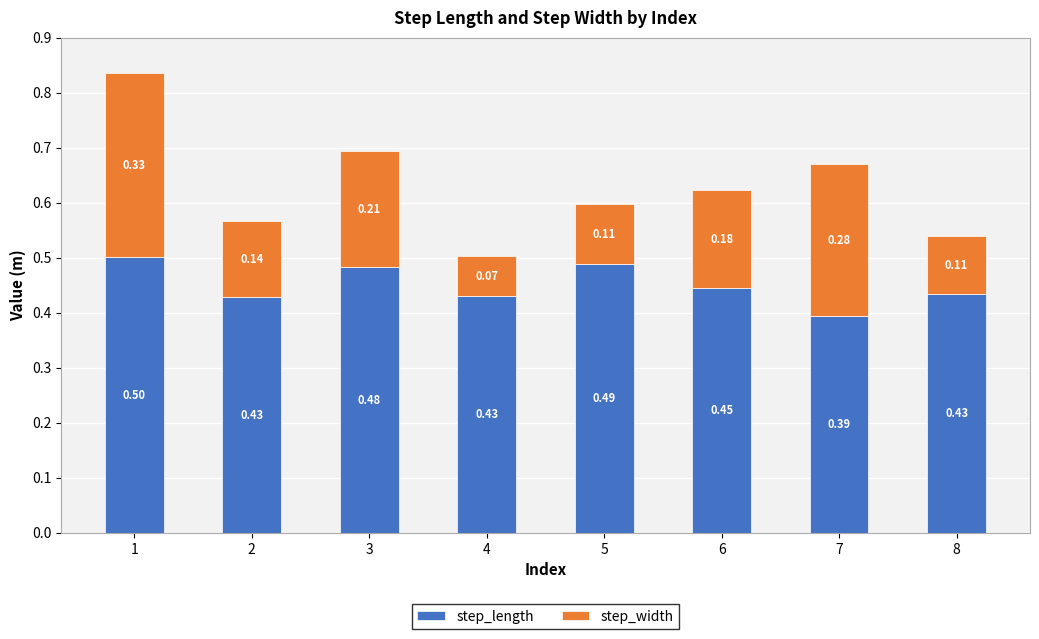

True or false: step_length has a value of 0.2 at 6.

False